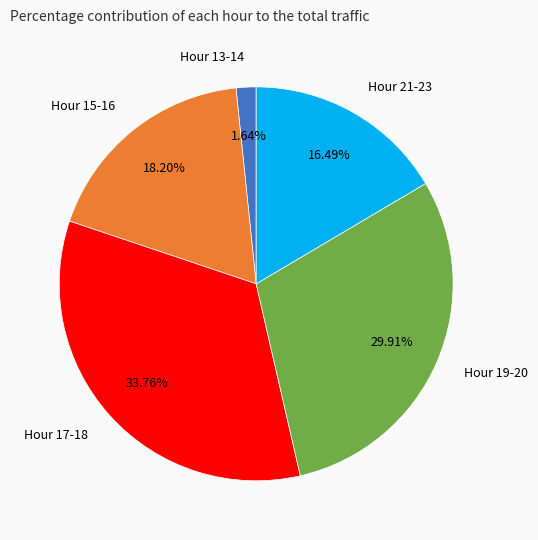

Which has a higher value, Hour 21-23 or Hour 15-16?

Hour 15-16